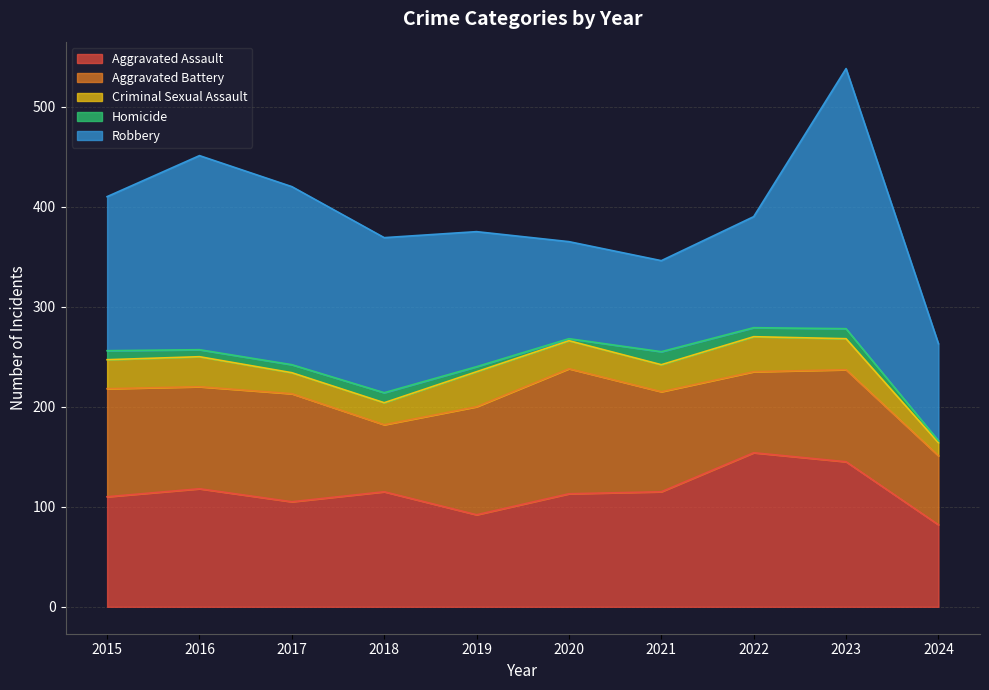

What is the lowest value of the Aggravated Battery series?

67